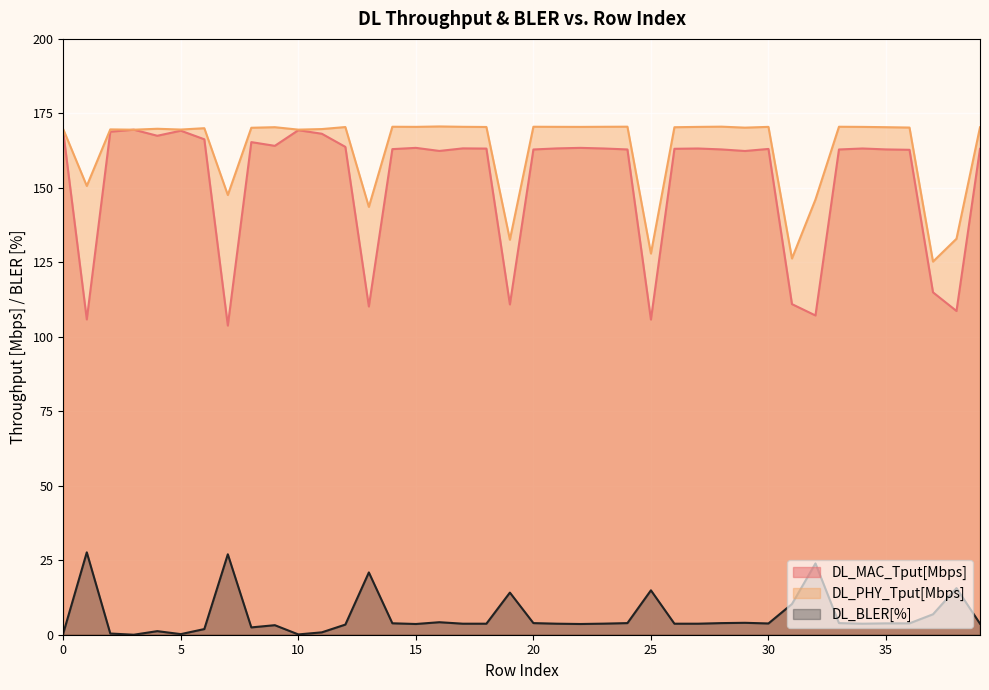

At which category does the chart reach its peak across all series?

16